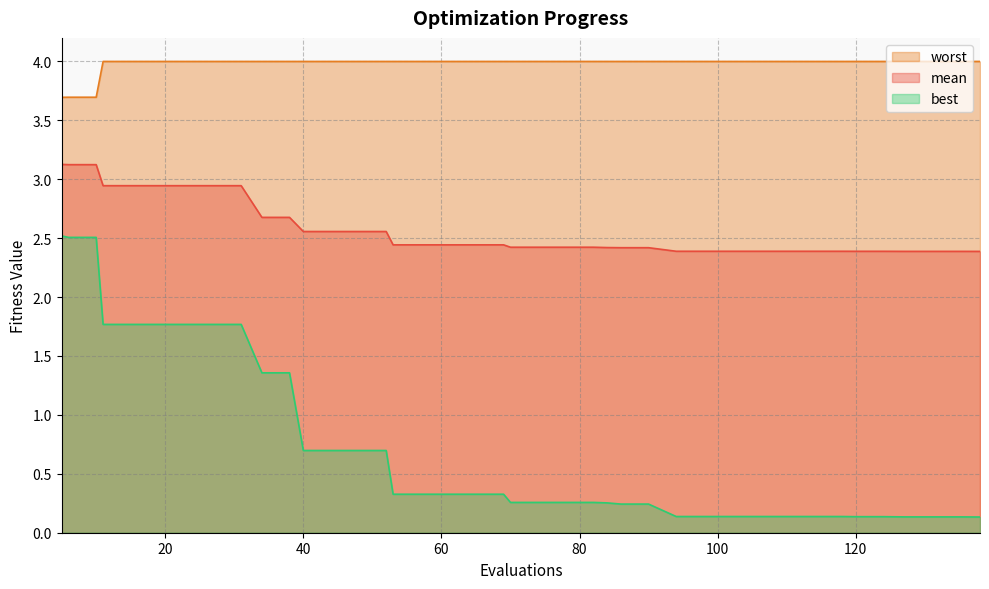

What is the highest value of the mean series?

3.1